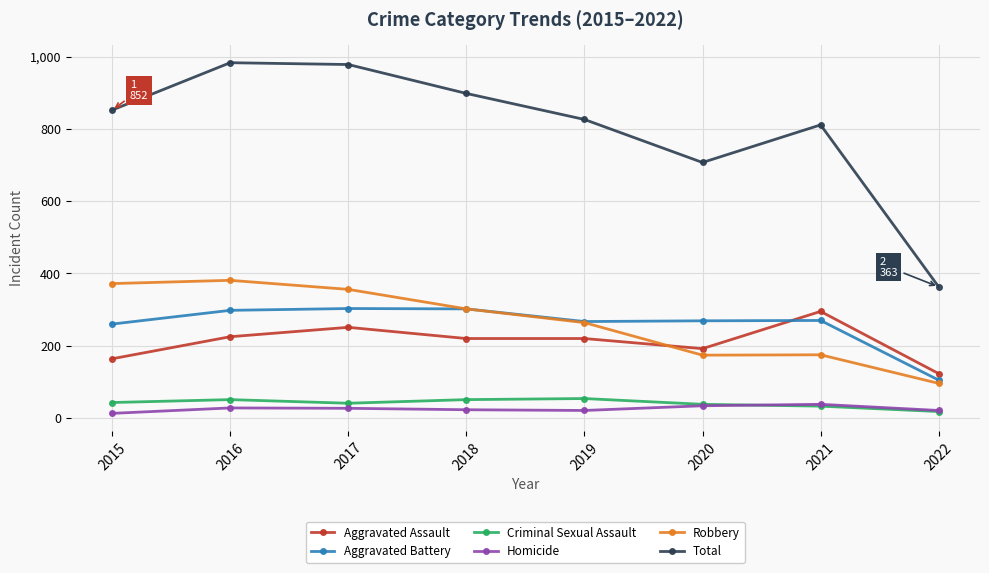

The value of Aggravated Assault at 2016 is 113. True or false?

False